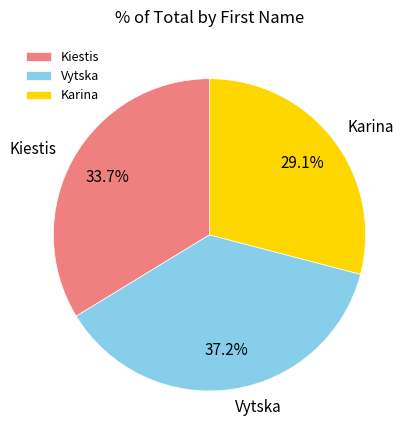

What percentage is the Karina slice, to the nearest percent?

29%